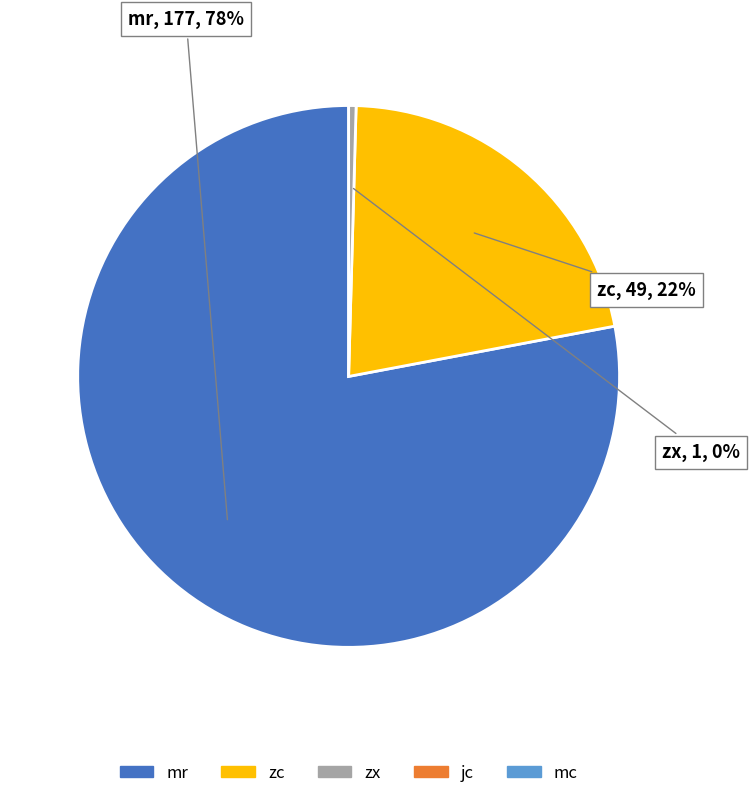

To the nearest percent, what is the difference between the largest and smallest slice percentages?

78%